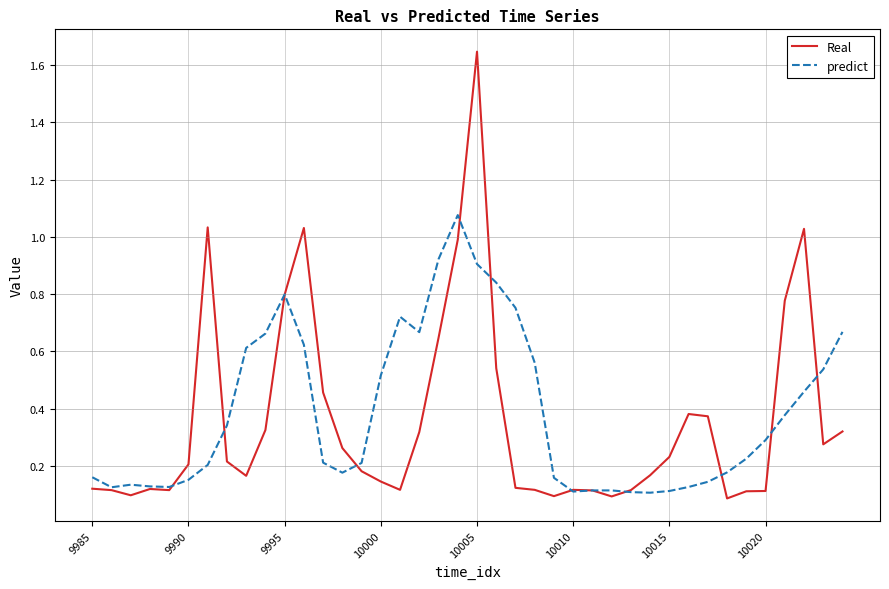

Rank the series by their maximum value, from highest to lowest.

Real, predict